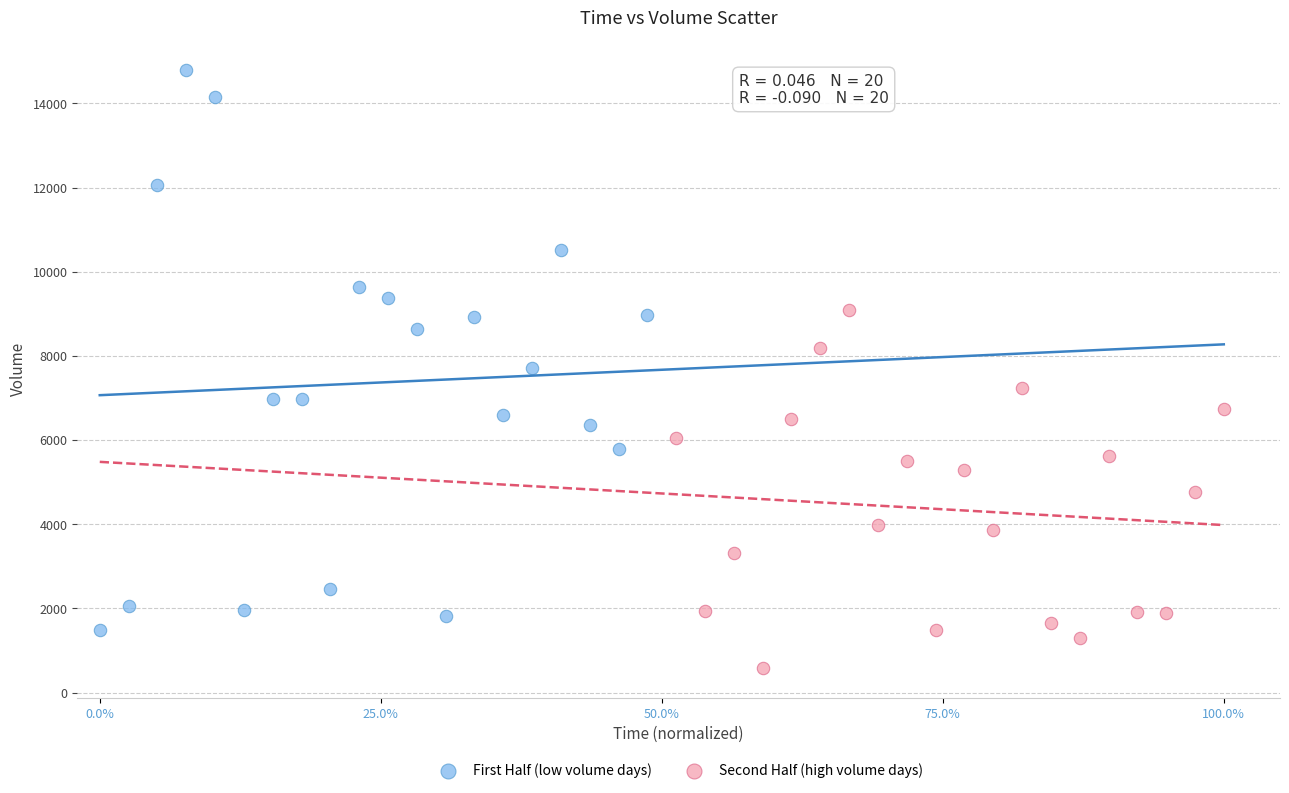

Which series reaches the minimum Y coordinate?

Second Half (high volume days)